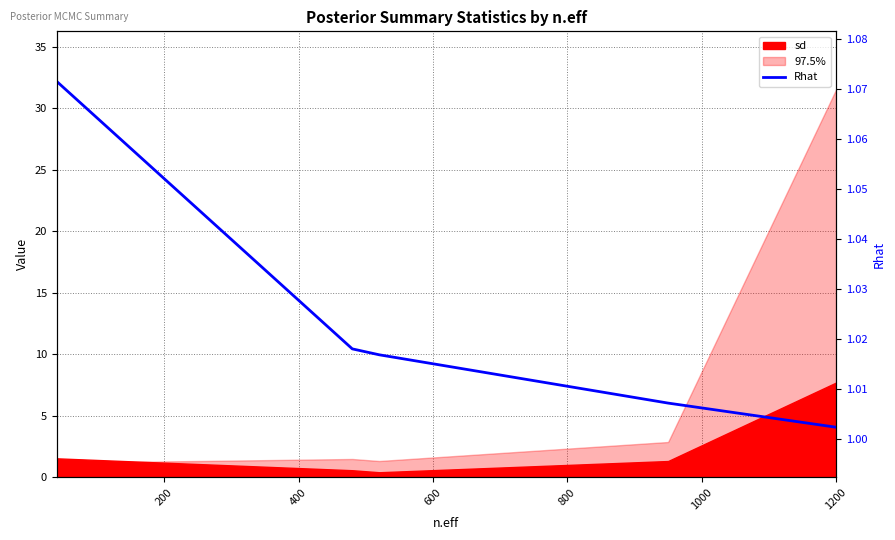

What is the difference between the maximum and minimum values?

0.1